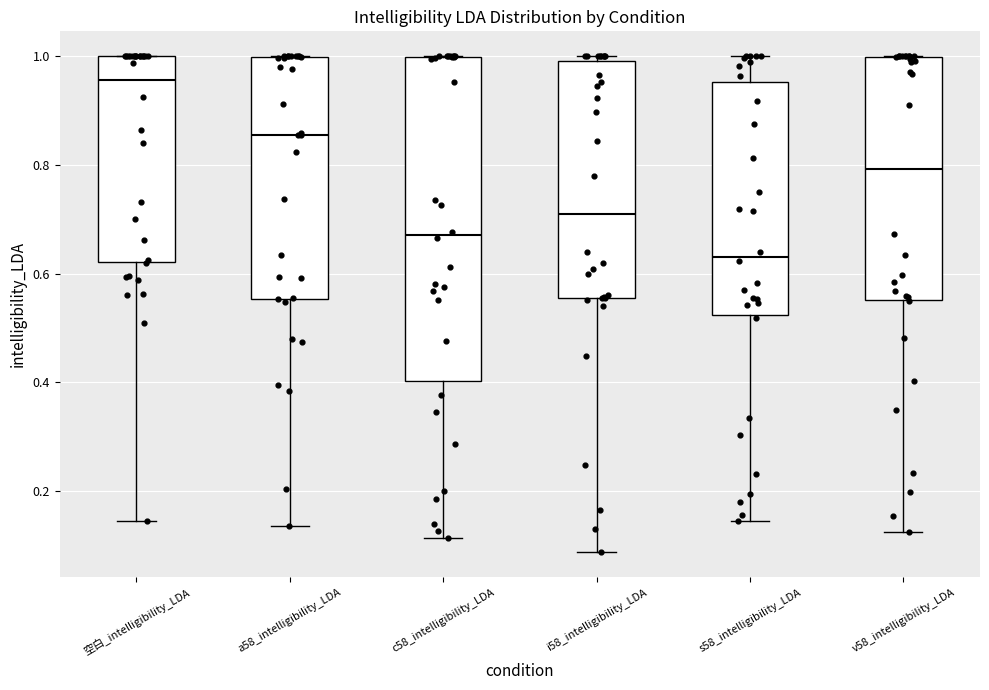

Which box's median line is the highest?

空白_intelligibility_LDA